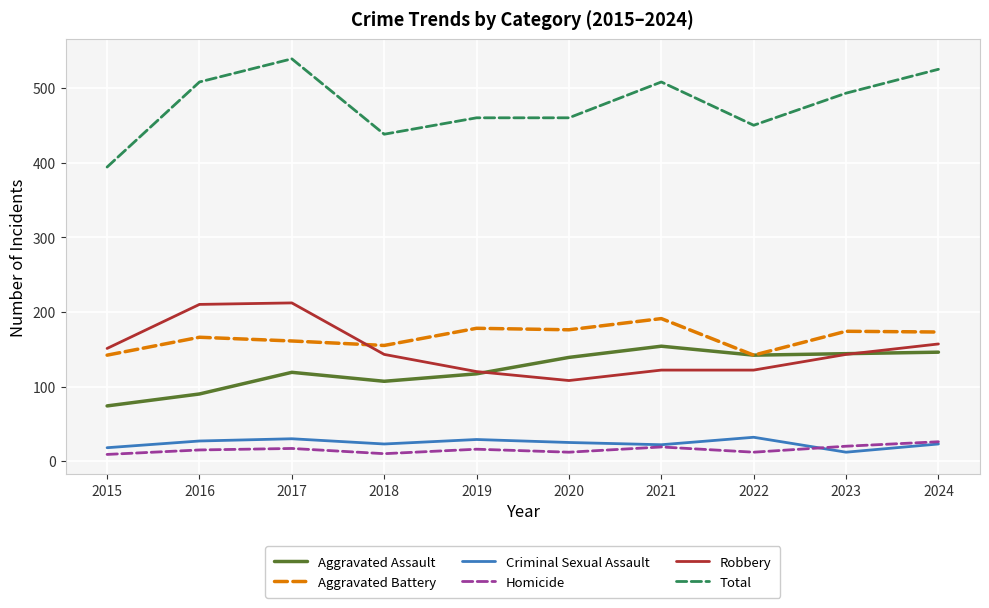

Between 2021 and 2022, which series saw the biggest shift?

Total